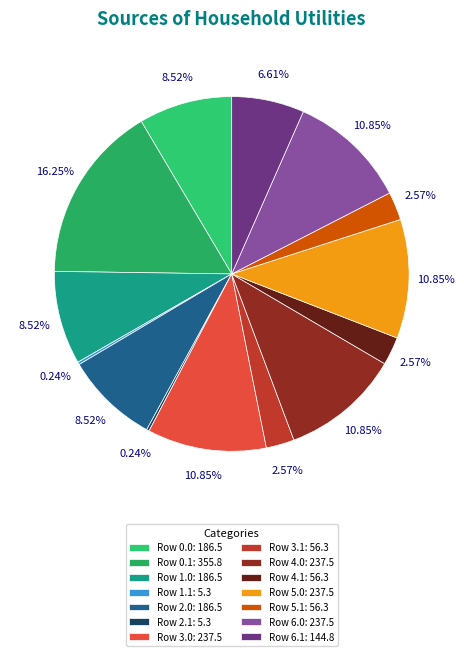

Is there a majority slice in this chart?

No